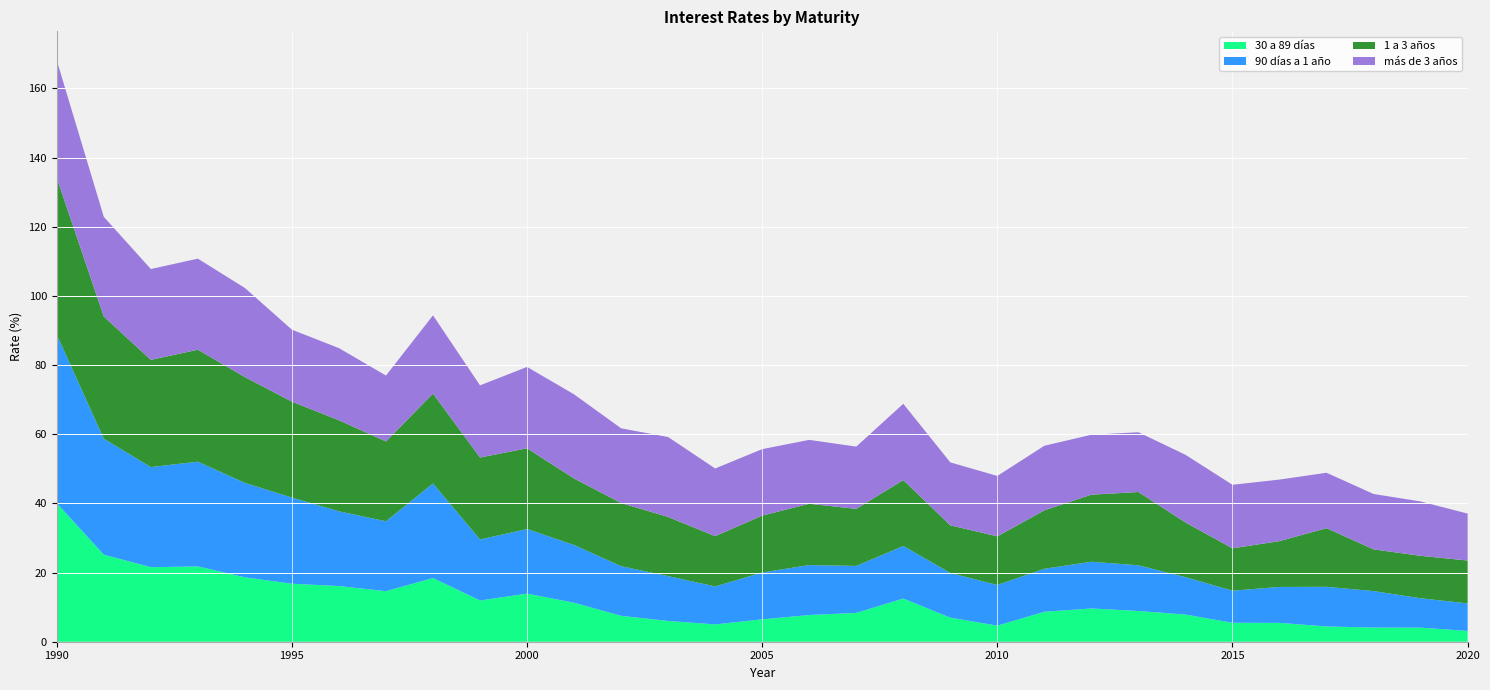

Reading left to right, what are all the values shown in this chart?

30 a 89 días: 40.0	25.2	21.6	21.8	18.6	16.8	16.1	14.6	18.4	11.9	13.9	11.3	7.5	6.0	5.0	6.5	7.7	8.3	12.5	7.0	4.7	8.7	9.6	8.9	7.9	5.5	5.5	4.4	4.1	4.1	3.1
90 días a 1 año: 48.8	33.5	28.9	30.3	27.3	24.9	21.6	20.2	27.4	17.6	18.7	16.7	14.3	13.0	11.0	13.5	14.4	13.6	15.2	12.9	11.8	12.4	13.5	13.2	10.8	9.3	10.4	11.5	10.6	8.5	8.0
1 a 3 años: 45.4	35.3	31.0	32.4	30.6	27.7	26.3	23.1	26.0	23.7	23.3	19.2	18.3	17.1	14.5	16.4	17.7	16.5	19.1	13.8	14.1	16.9	19.4	21.2	15.8	12.2	13.2	17.0	12.1	12.3	12.4
más de 3 años: 34.0	28.8	26.3	26.3	25.8	20.8	20.9	19.1	22.6	20.9	23.5	24.3	21.6	23.1	19.6	19.2	18.5	18.0	22.1	18.2	17.5	18.7	17.3	17.3	19.6	18.4	17.8	16.0	16.0	15.7	13.6